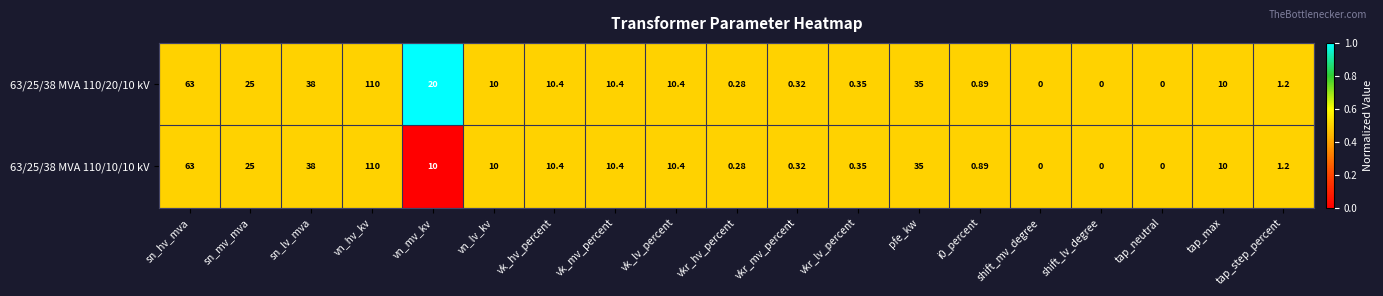

What is the greatest value displayed?

110.0